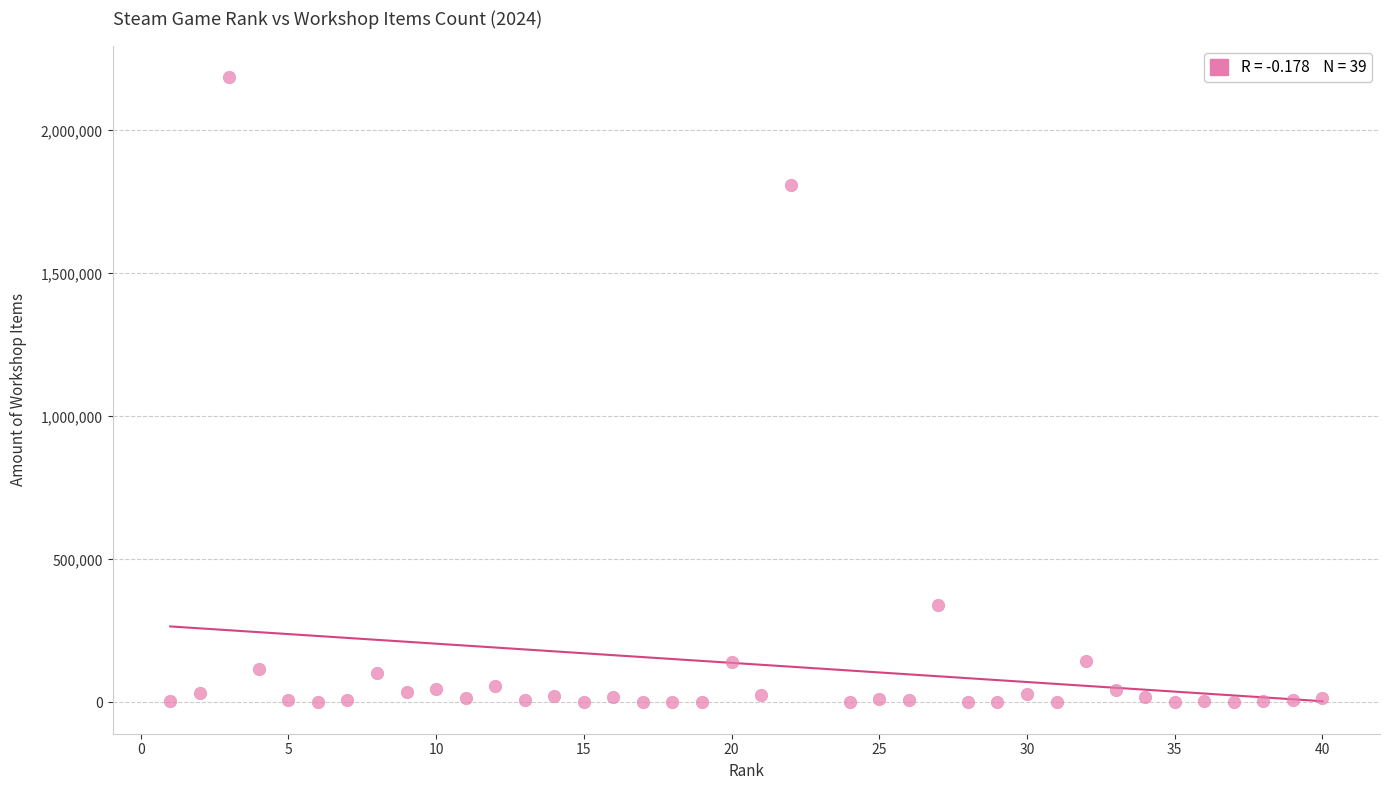

What is the range of Y values (max minus min)?

2187378